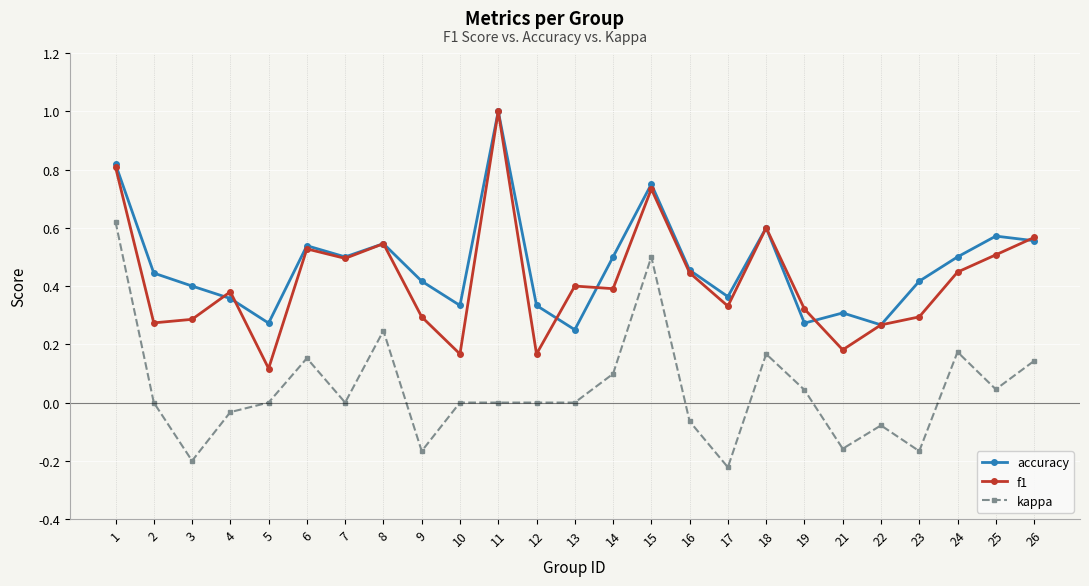

How many f1 values are between 0 and 1?

25